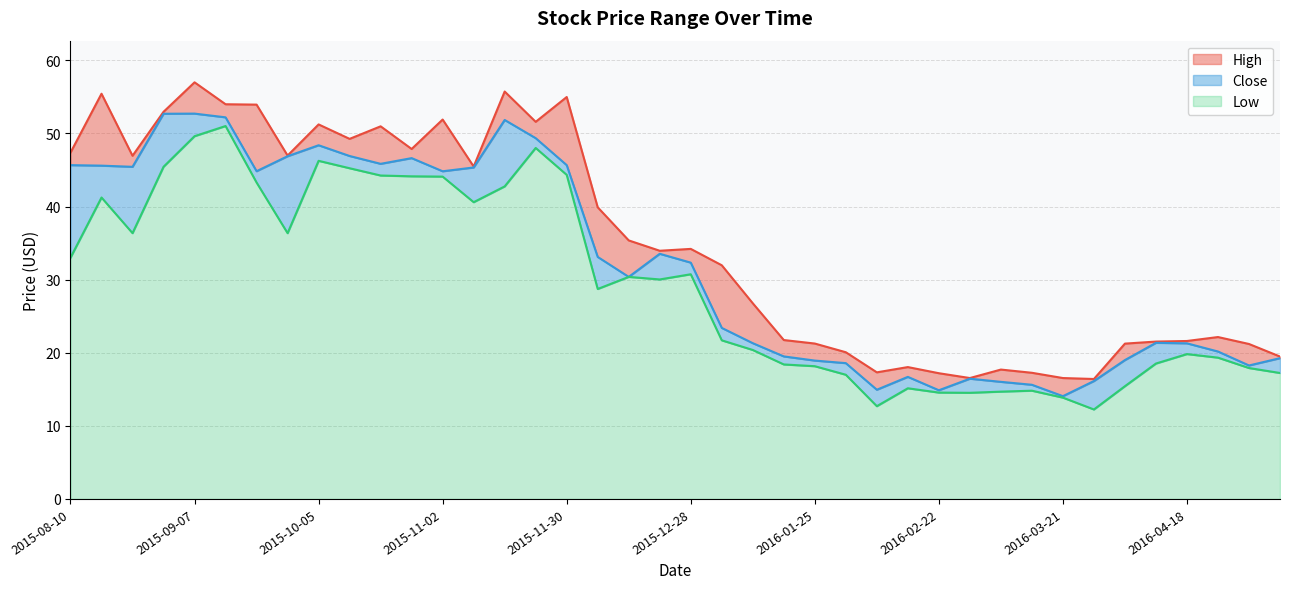

What position from the left is 2015-12-28?

21